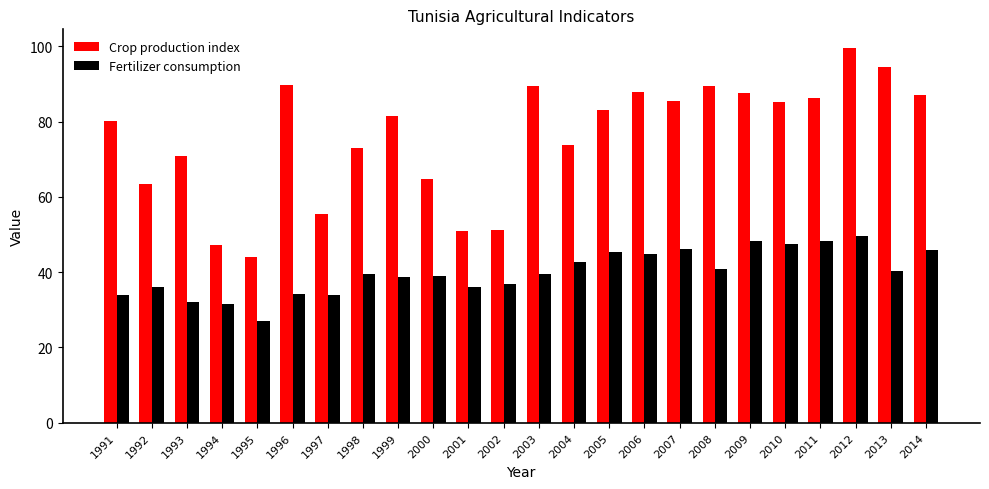

Is it true that Fertilizer consumption equals 16.8 at 1992?

False